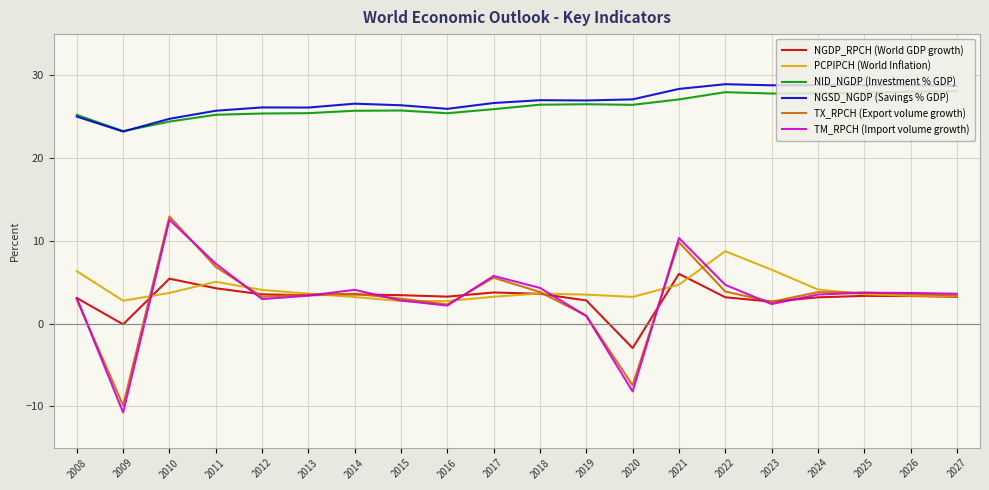

The PCPIPCH (World Inflation) series shows 3.5 at 2019. True or false?

True